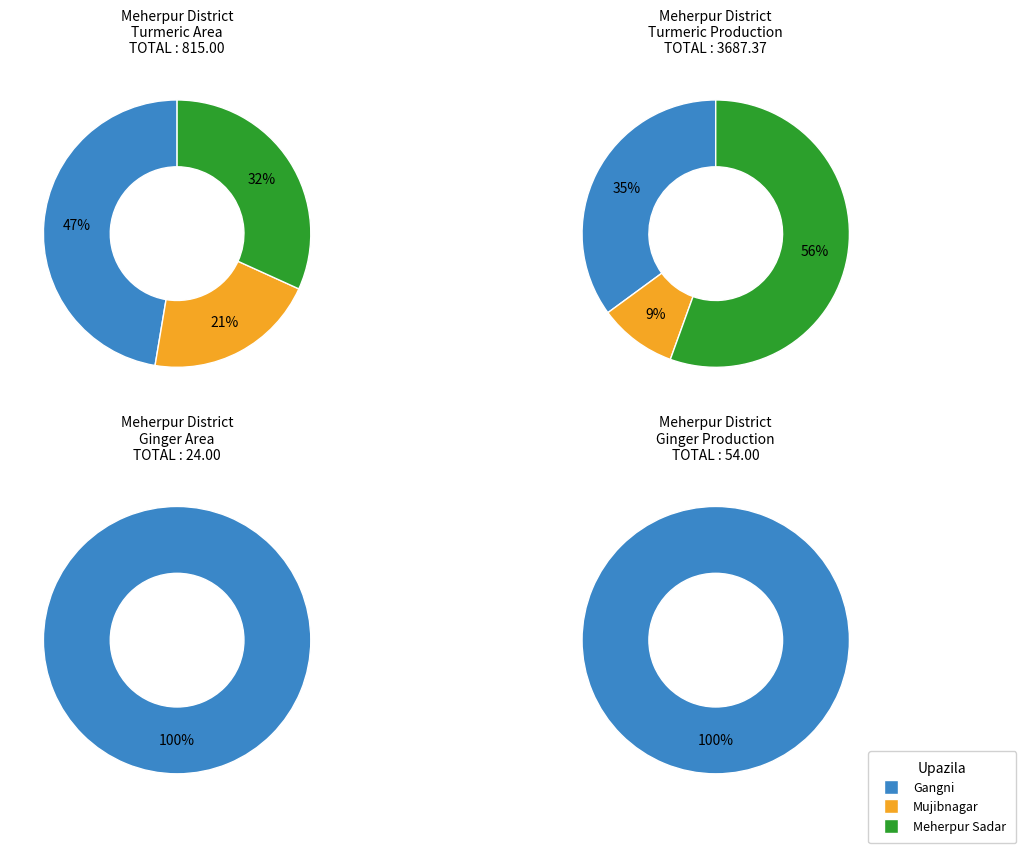

Rank the series by their maximum value, from highest to lowest.

Turmeric Production, Turmeric Area, Ginger Production, Ginger Area